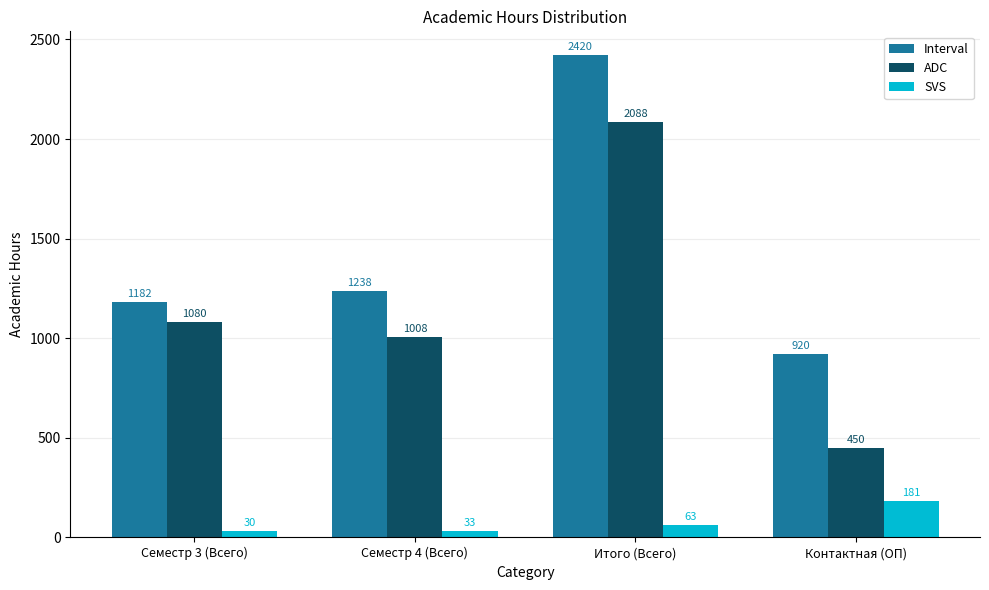

Which series changed the most between Семестр 3 (Всего) and Семестр 4 (Всего)?

ADC